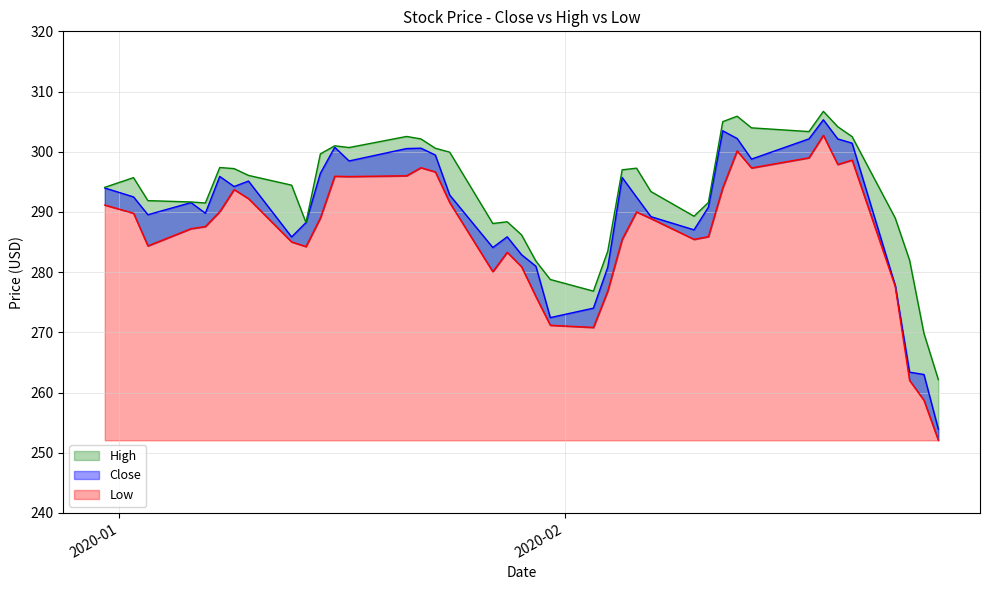

Reading right to left, list all the values displayed in this chart.

Close: 253.9	263.0	263.4	277.8	301.4	302.1	305.3	302.1	298.8	302.2	303.5	290.8	287.0	289.2	292.5	295.7	280.8	274.0	272.4	281.0	282.9	285.9	284.1	292.8	299.5	300.6	300.5	298.5	300.7	296.4	288.2	285.9	295.1	294.2	295.9	289.8	291.6	289.5	292.5	294.0
High: 262.1	269.8	282.0	289.0	302.5	304.2	306.7	303.4	304.0	305.9	305.0	291.6	289.3	293.4	297.3	297.0	283.5	276.9	278.8	281.8	286.2	288.4	288.1	299.9	300.6	302.1	302.5	300.7	301.0	299.6	288.2	294.4	296.1	297.2	297.4	291.5	291.7	291.9	295.7	294.1
Low: 252.1	258.7	262.0	277.6	298.6	297.9	302.7	299.0	297.3	300.1	294.0	285.9	285.4	288.9	290.0	285.4	276.9	270.8	271.2	275.9	280.9	283.3	280.1	291.6	296.6	297.4	296.0	295.9	295.9	289.0	284.2	285.0	292.2	293.7	290.0	287.6	287.2	284.4	289.8	291.1